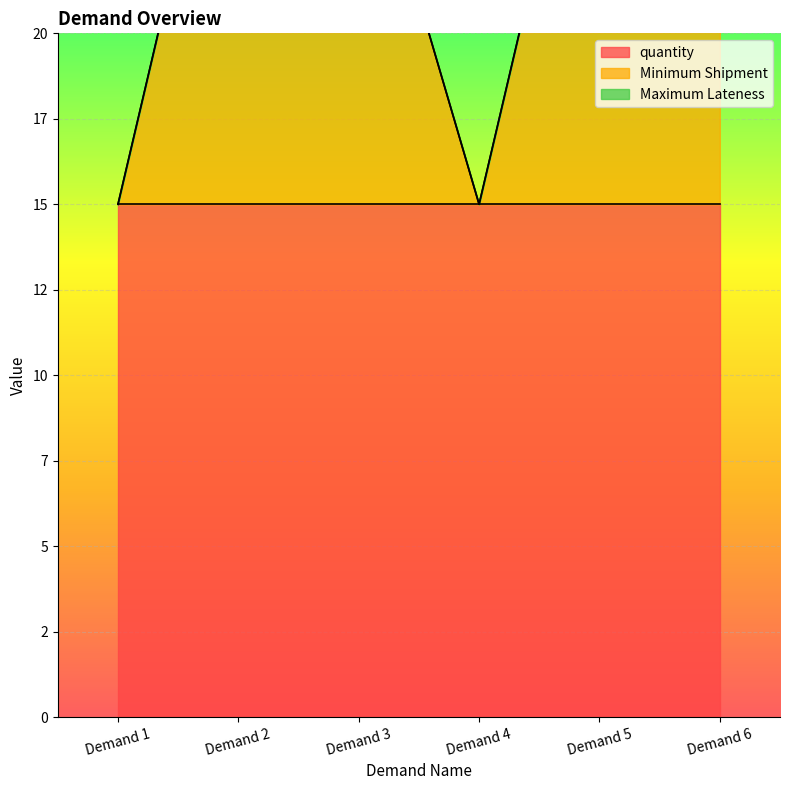

Rank the series by their average value, from lowest to highest.

Maximum Lateness, Minimum Shipment, quantity